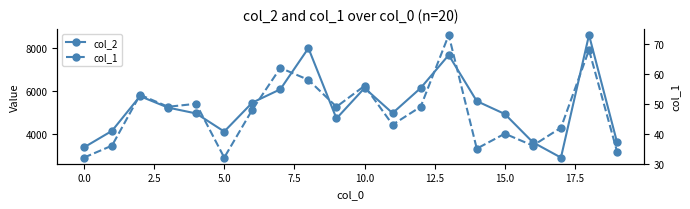

True or false: col_1 and col_2 cross at least once.

False